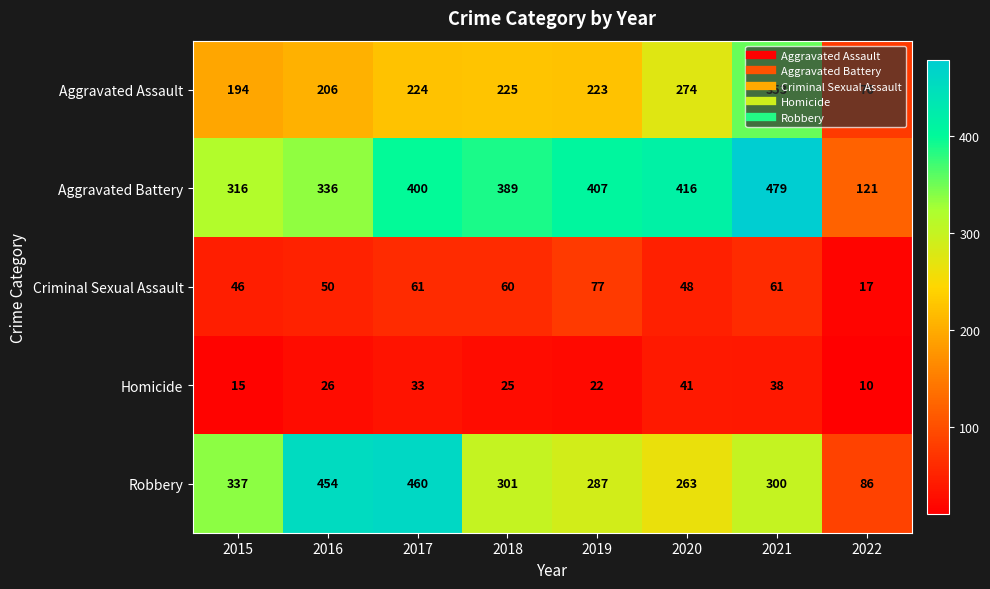

How many distinct data groups are displayed?

5